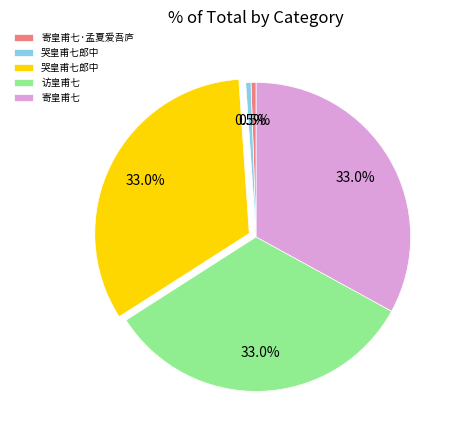

Is there any slice that represents more than half of the pie?

No